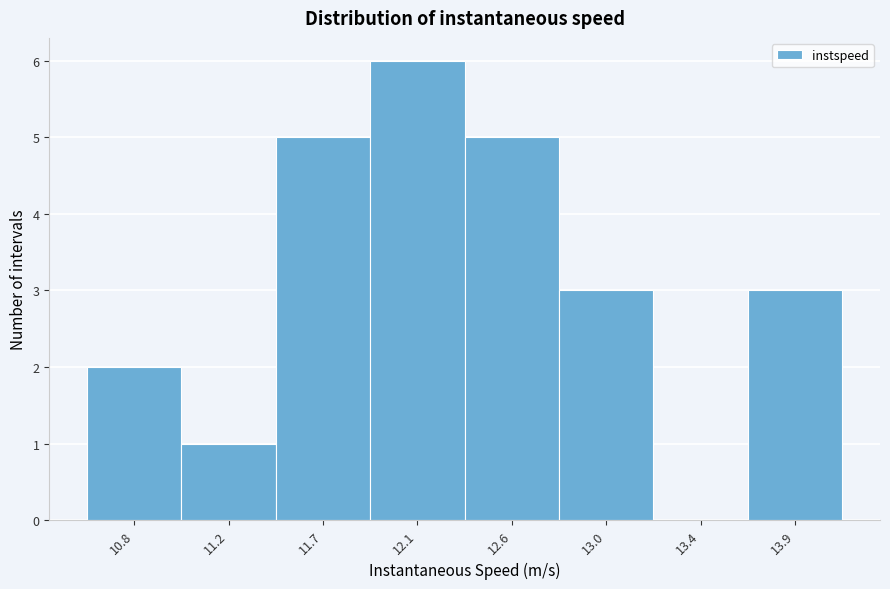

Reading left to right, list all the values displayed in this chart.

10.8=2	11.2=1	11.7=5	12.1=6	12.6=5	13.0=3	13.4=0	13.9=3